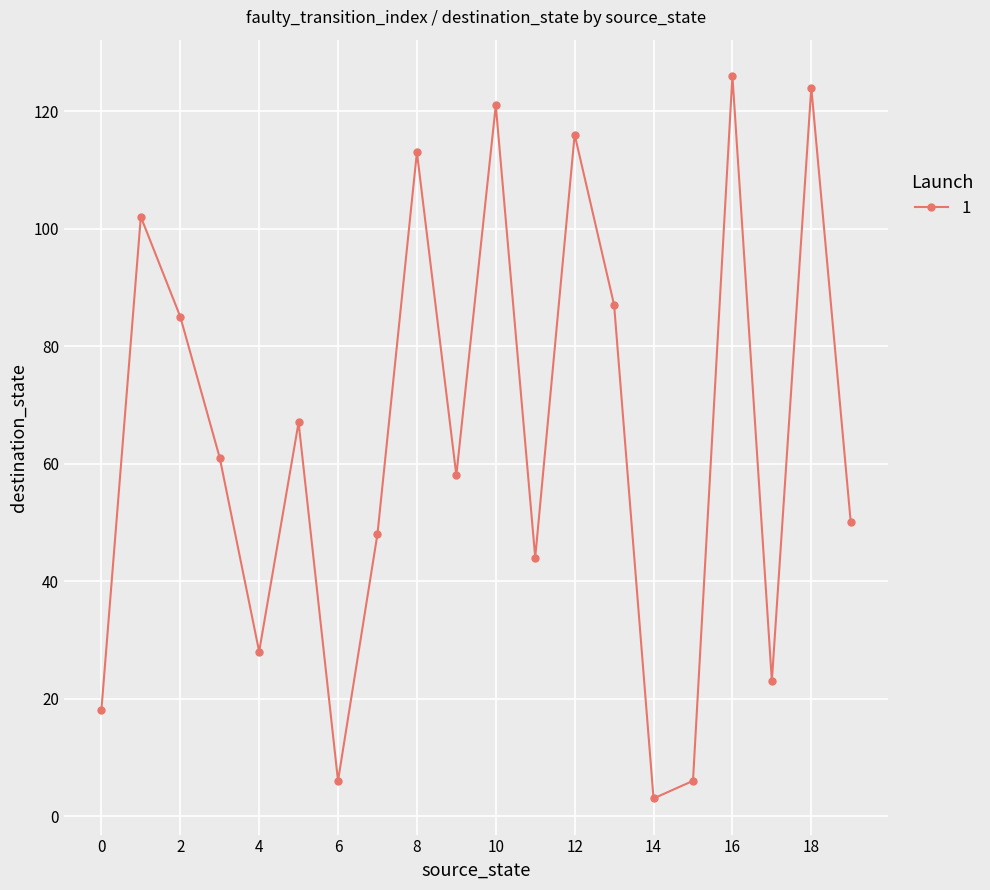

True or false: there are more than 0 points higher than both neighbors.

True